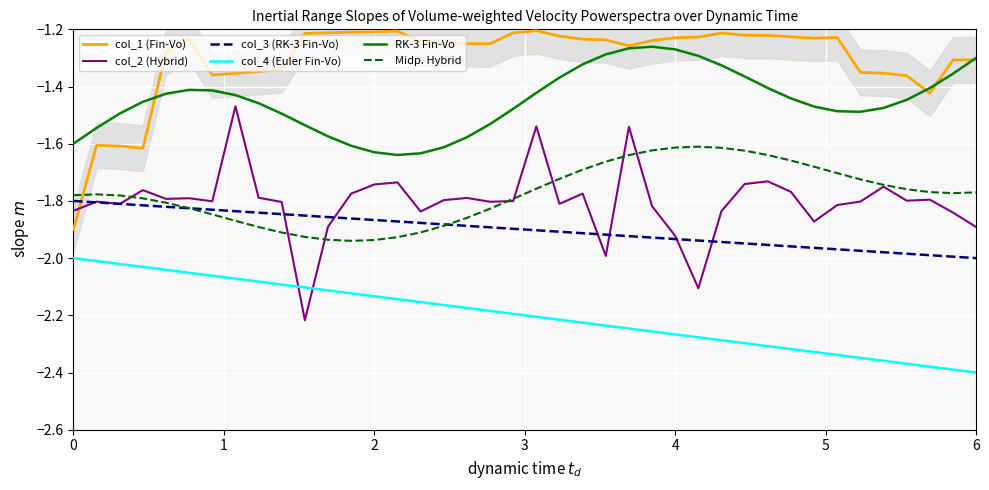

What is the sum of all col_4 (Euler Fin-Vo) values?

-88.0